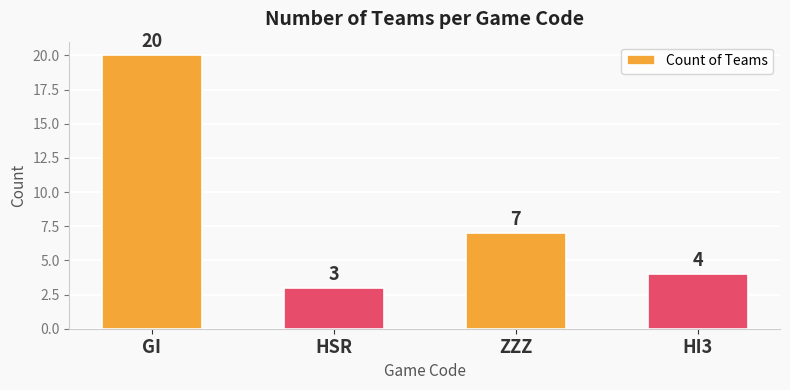

What is the approximate value at HSR?

3